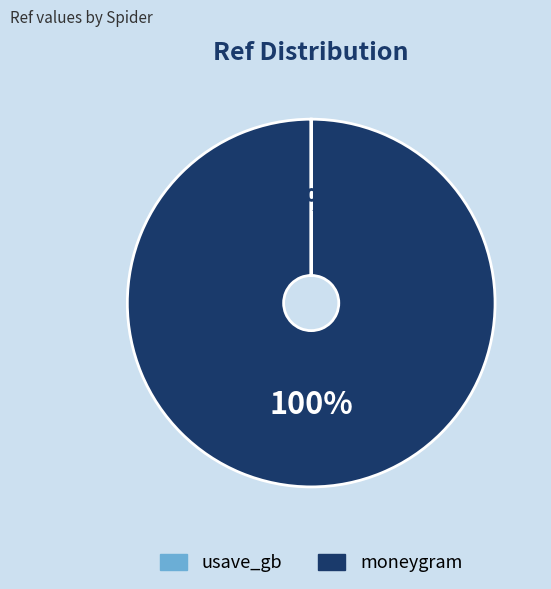

How many segments does this pie chart have?

2